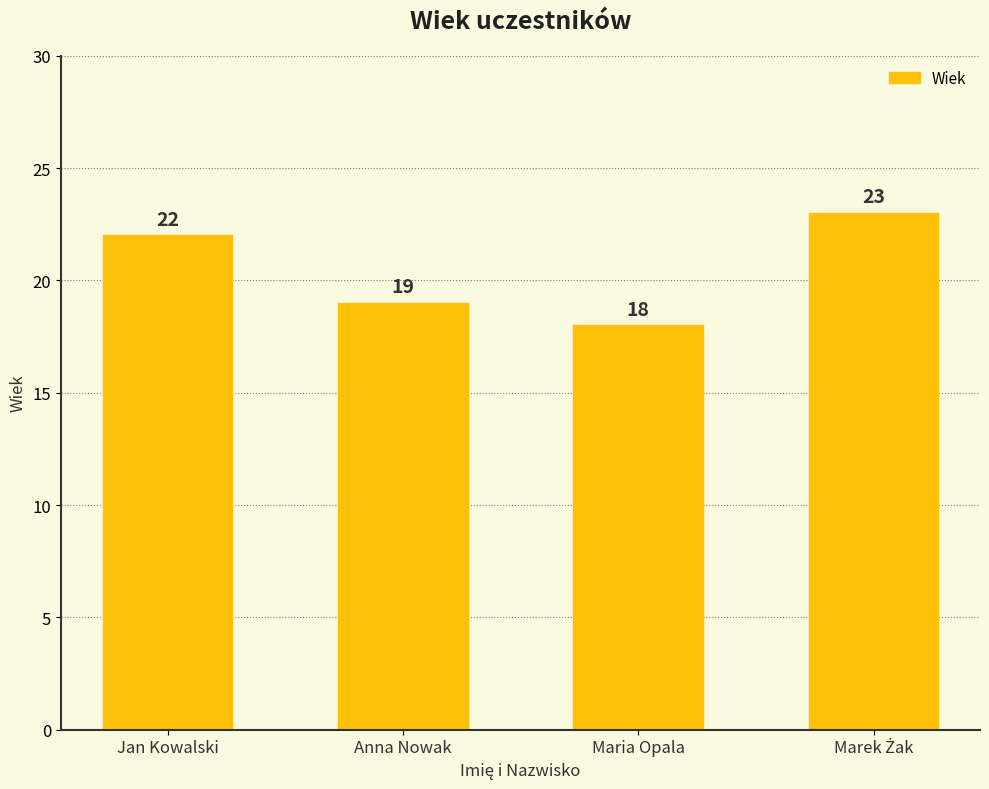

What is the difference between the maximum and second lowest values?

4